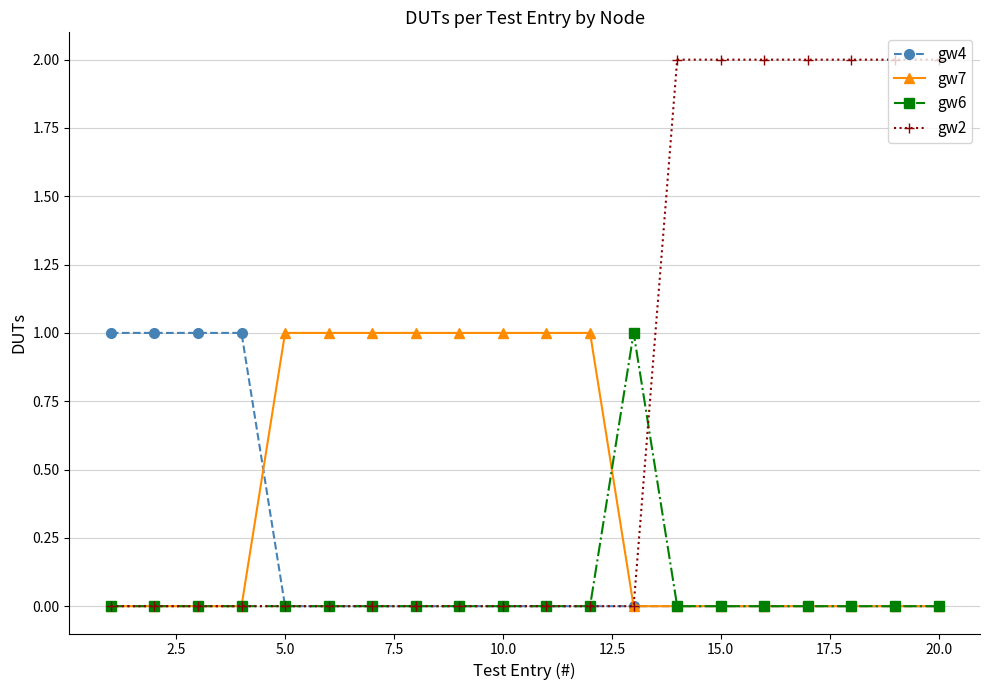

What is the value of the gw7 point at the 10th from the left?

1